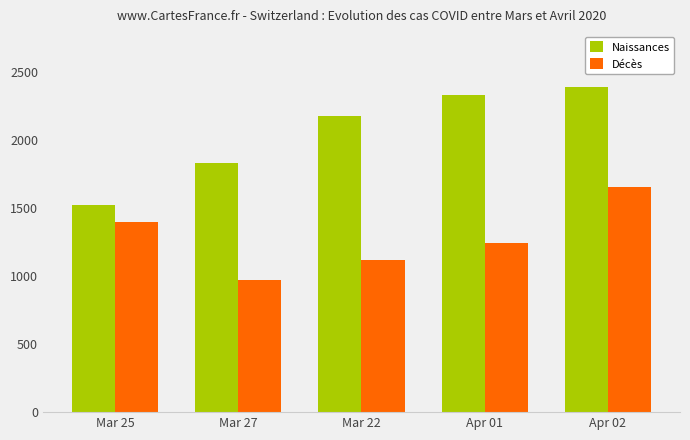

How many data points does each series have?

5